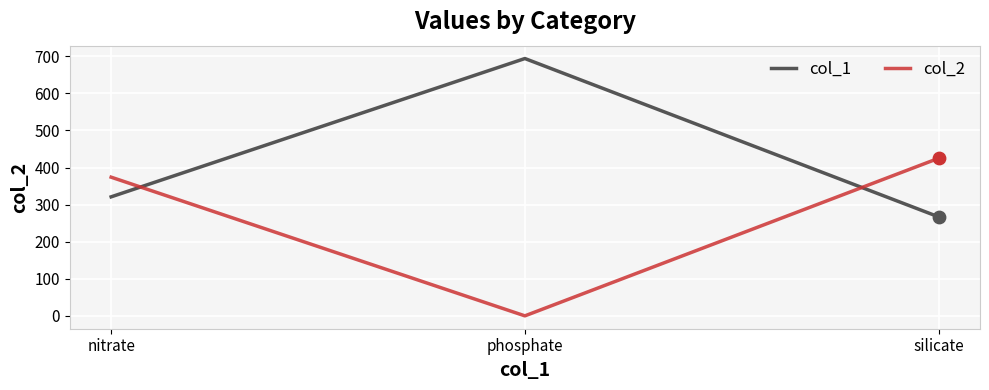

What are all the series names shown in the legend?

col_1, col_2